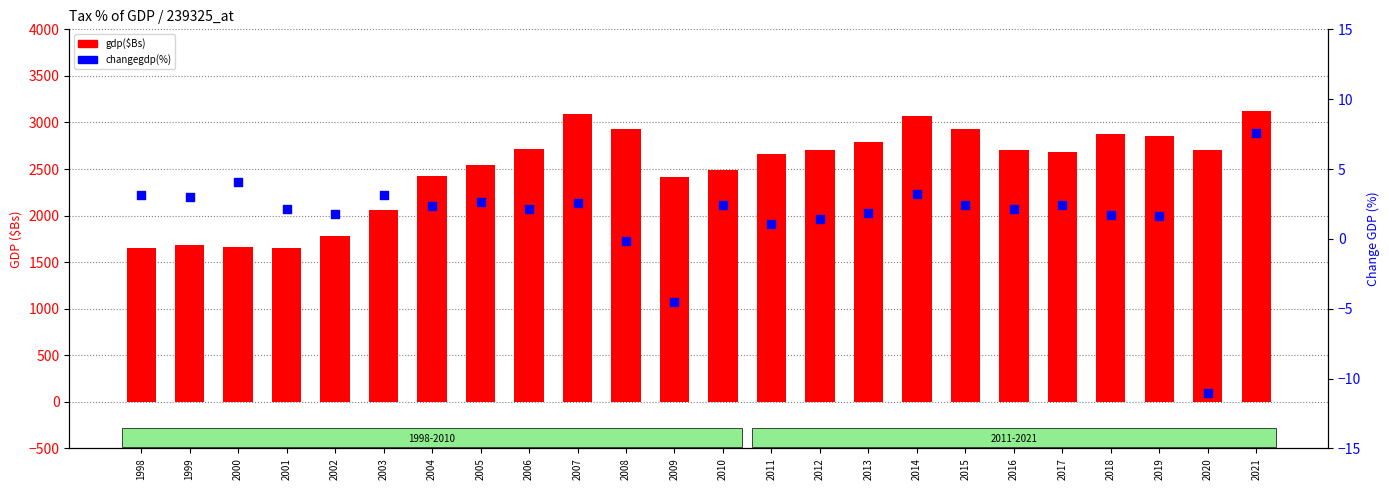

At which category is the sum across all series the highest?

2021